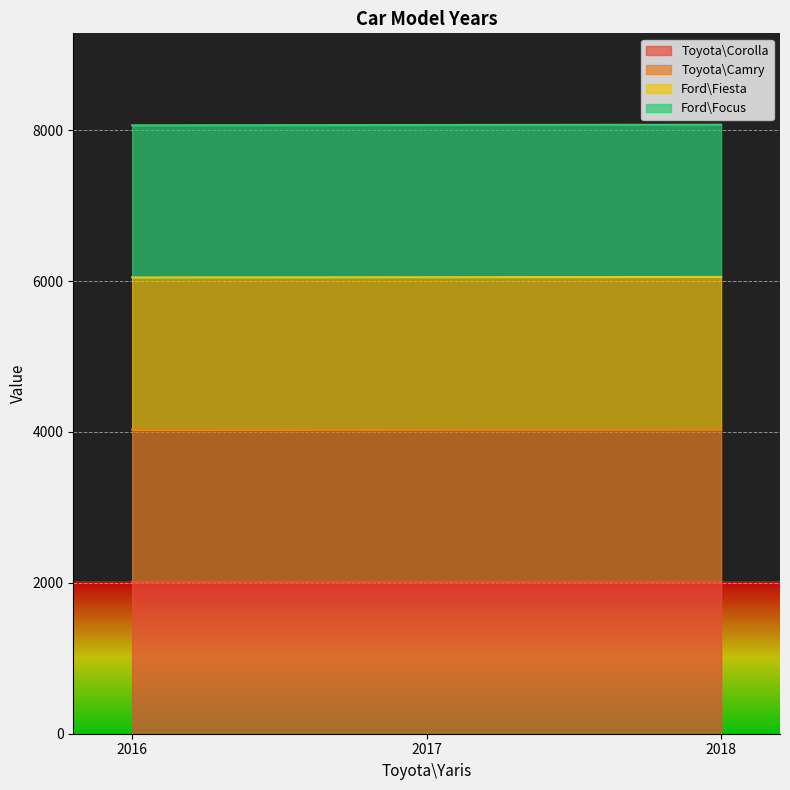

Where does the Toyota\Corolla series first go above 2017?

2018